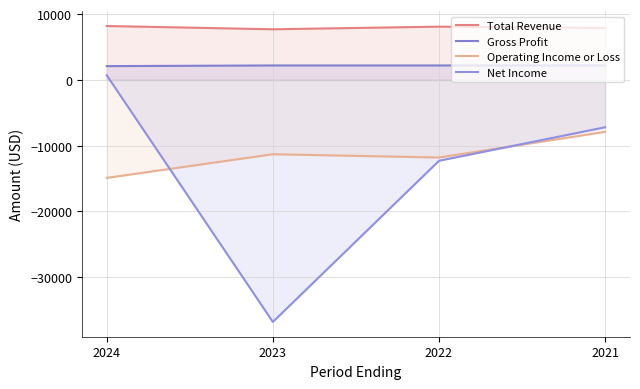

True or false: Operating Income or Loss and Total Revenue cross at least once.

False